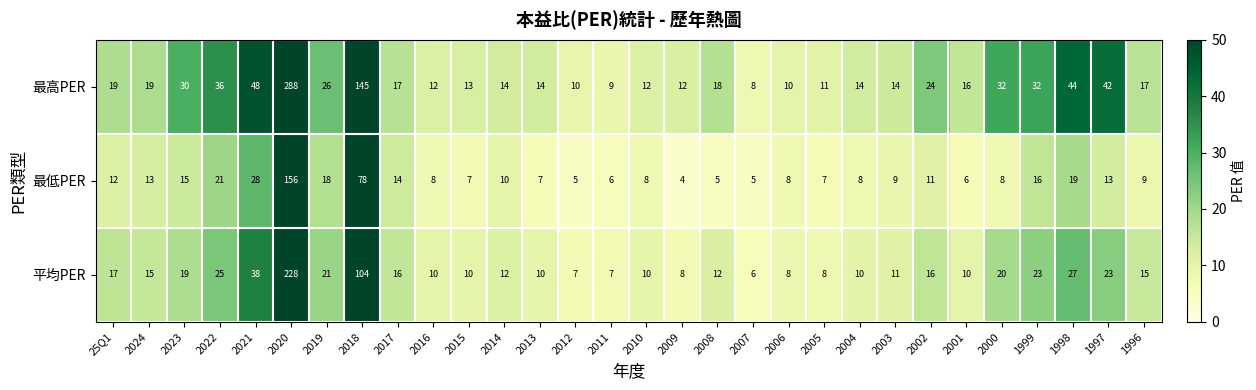

Is it true that 最低PER equals 4 at 2009?

True